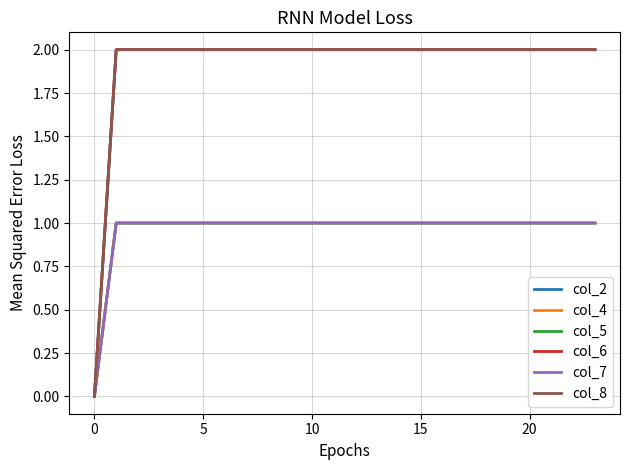

Which series has the largest total across all categories?

col_2